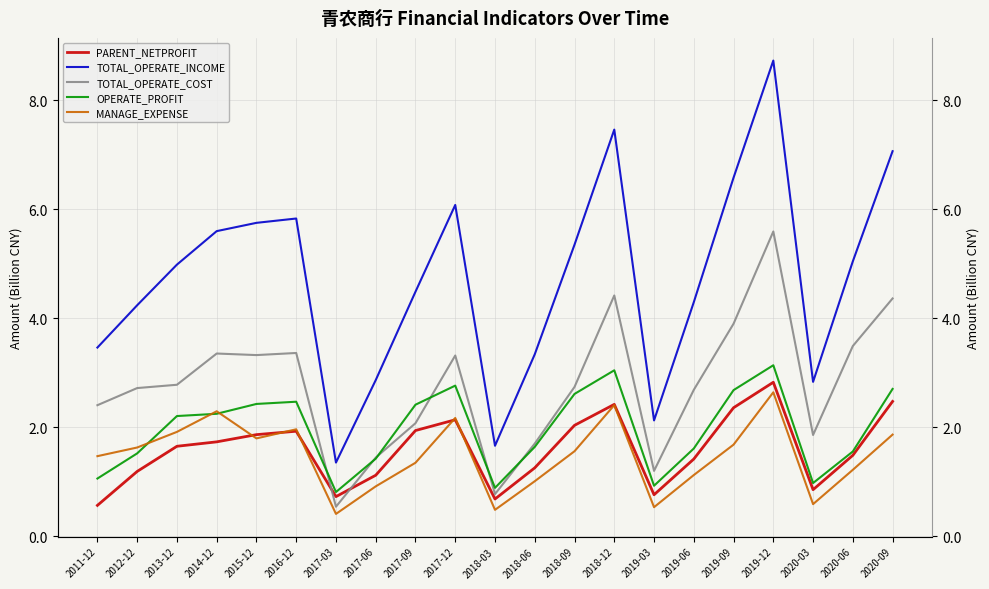

At which label is TOTAL_OPERATE_COST closest to 3?

2013-12